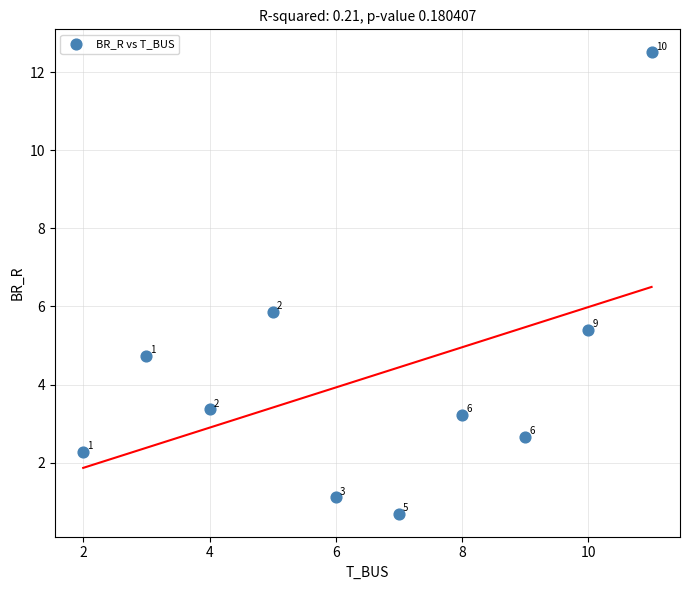

What Y value in the scatter plot is closest to 6?

5.9